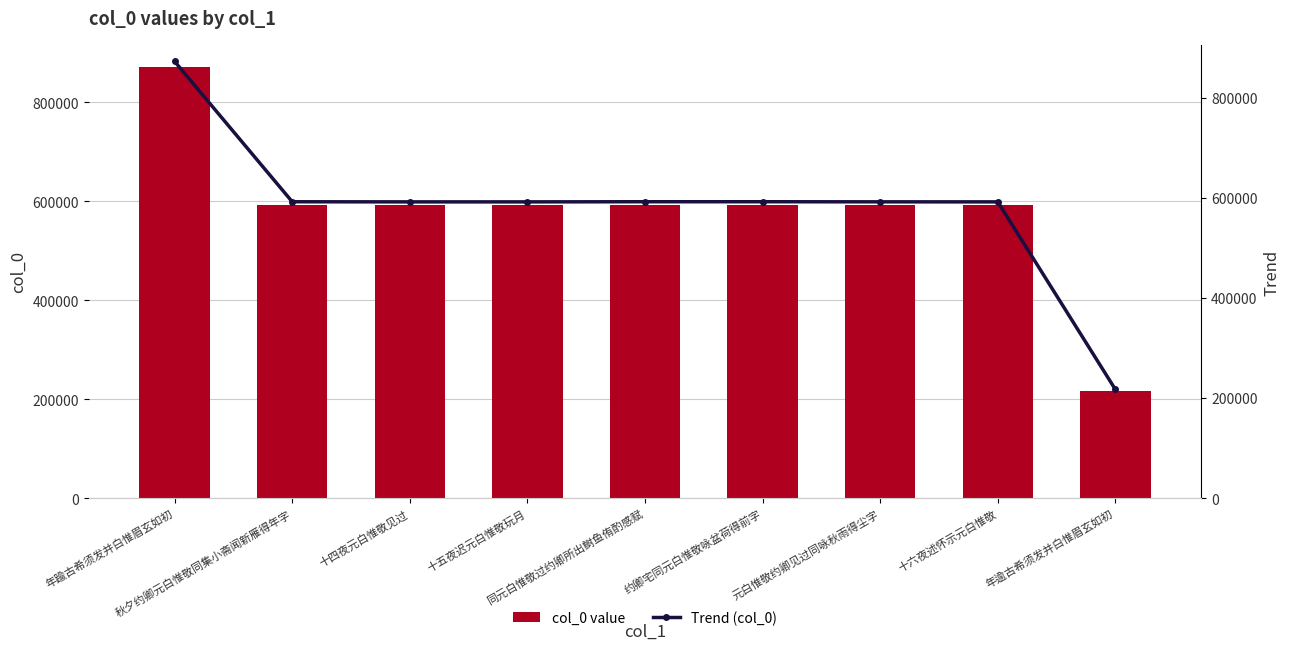

What is the difference between the Trend (col_0) values at 约卿宅同元白惟敬咏盆荷得前字 and 十六夜述怀示元白惟敬?

288